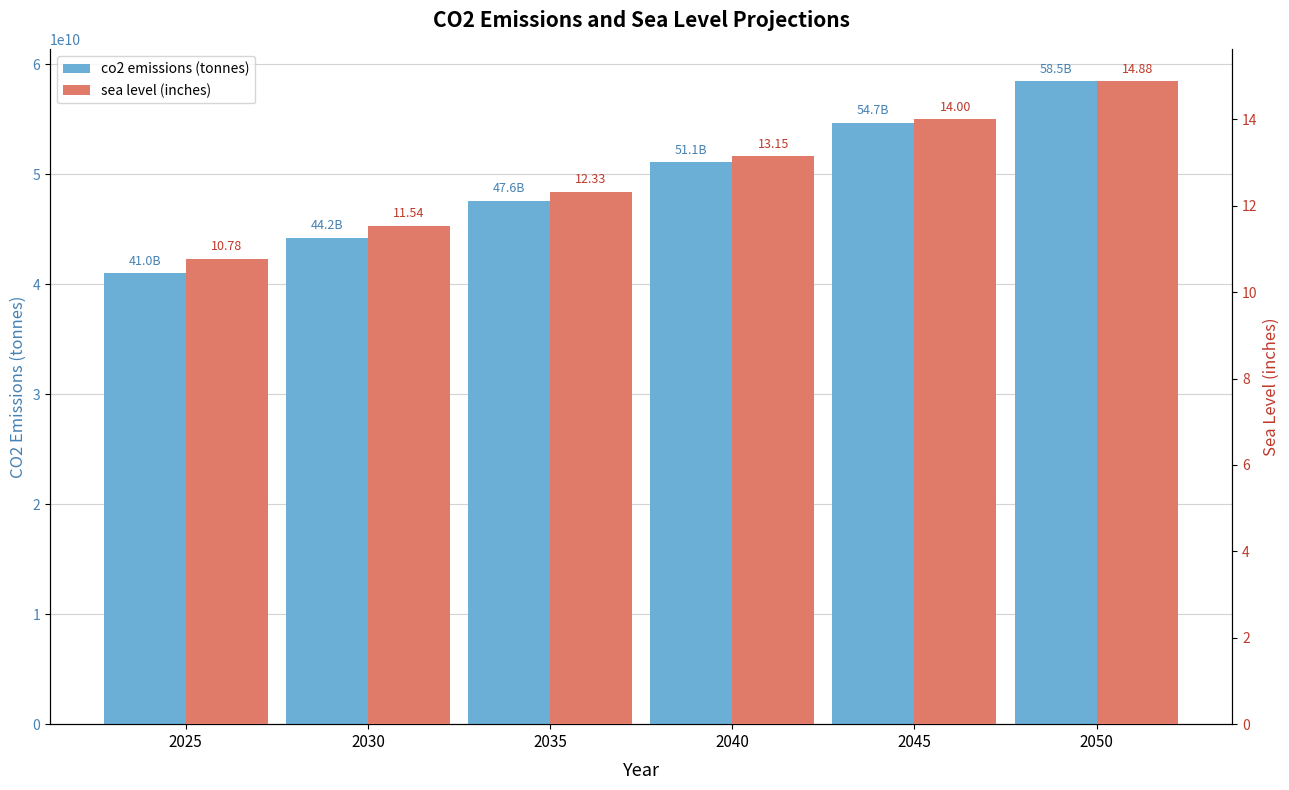

What is the sum of the co2 emissions (tonnes) values at 2040 and 2025?

92087848952.1